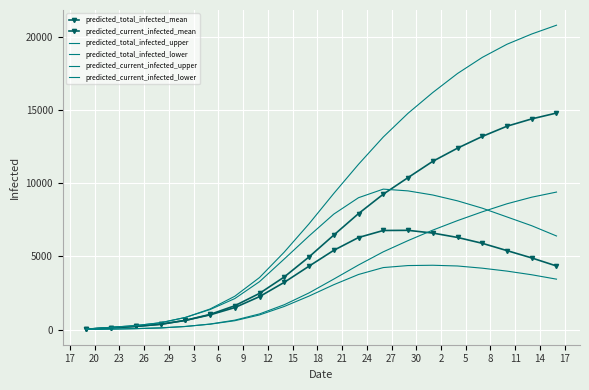

How many interior local peaks does the predicted_current_infected_lower series have?

1